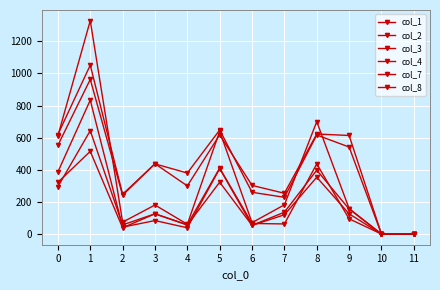

Which series changed the most between 2 and 10?

col_8